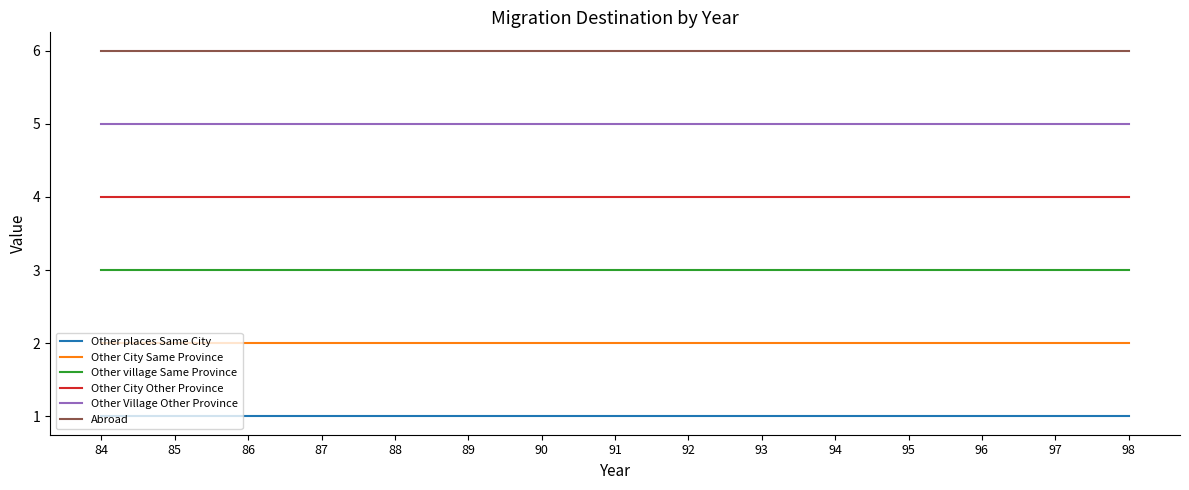

Is it true that Other village Same Province equals 5 at 94?

False